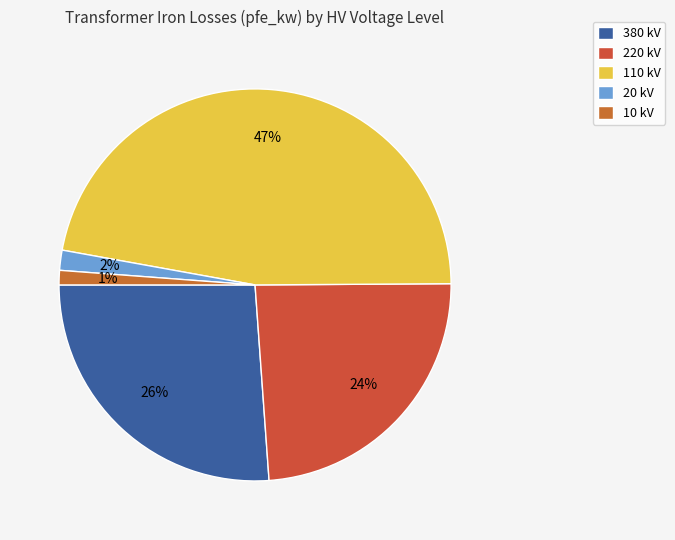

Is 20 kV the majority of the pie?

No